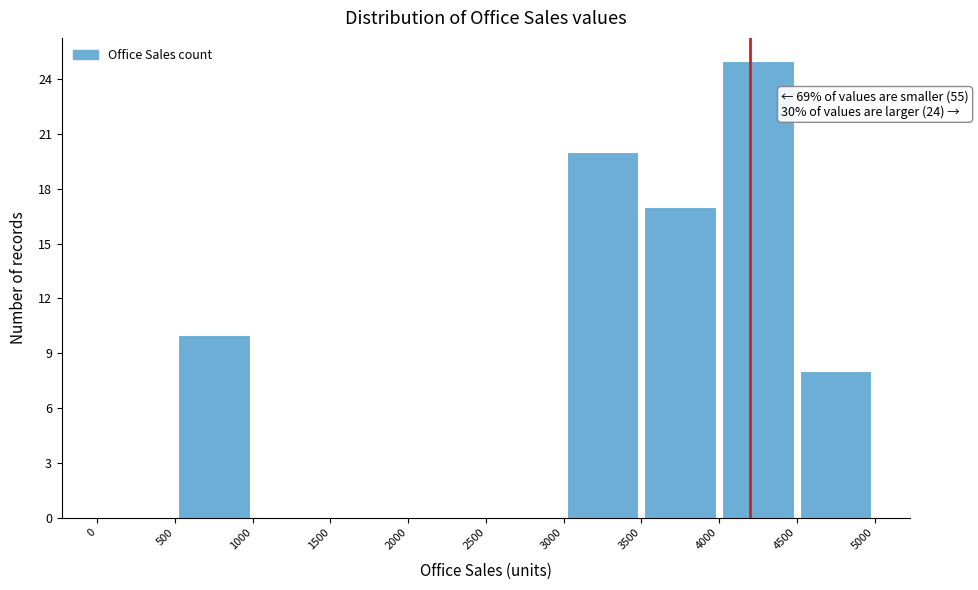

Over which range of the x-axis is the bar tallest?

4000 to 4500